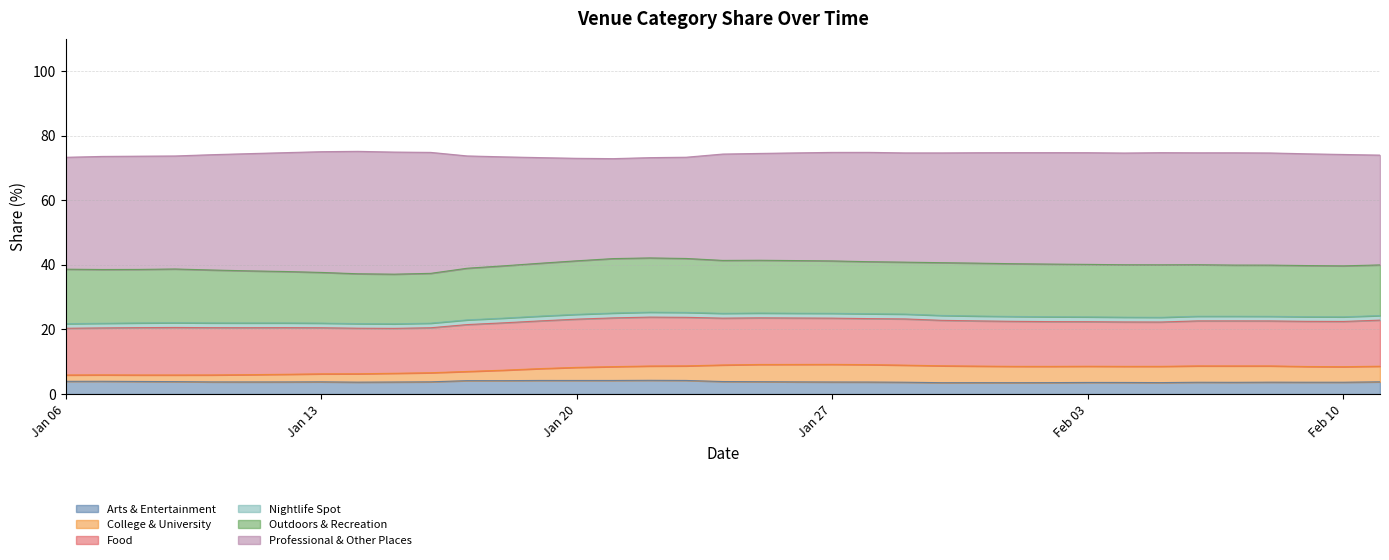

What is the highest value of the Arts & Entertainment series?

4.3